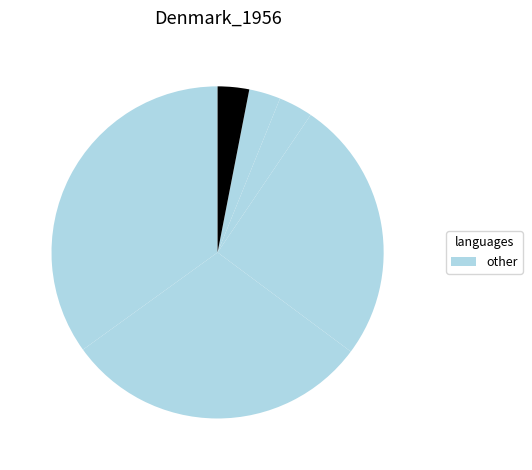

Is there a majority slice in this chart?

No